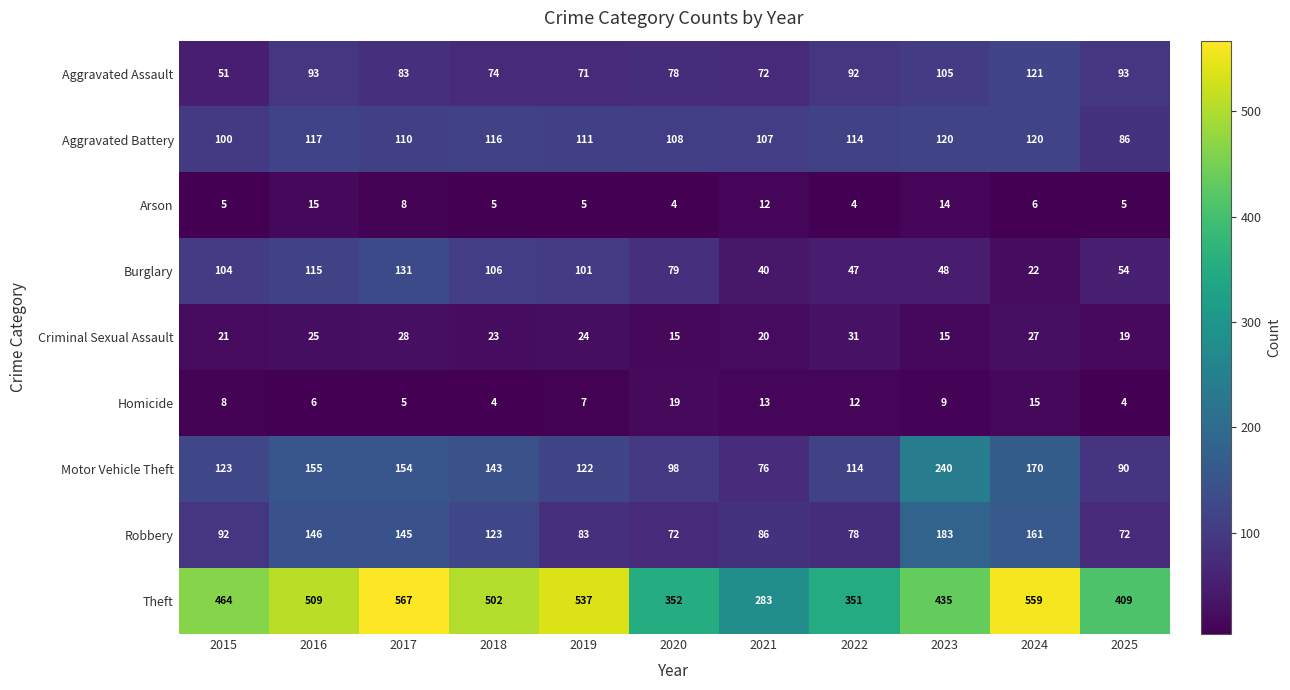

Rank the series at 2016 from lowest to highest value.

Homicide, Arson, Criminal Sexual Assault, Aggravated Assault, Burglary, Aggravated Battery, Robbery, Motor Vehicle Theft, Theft